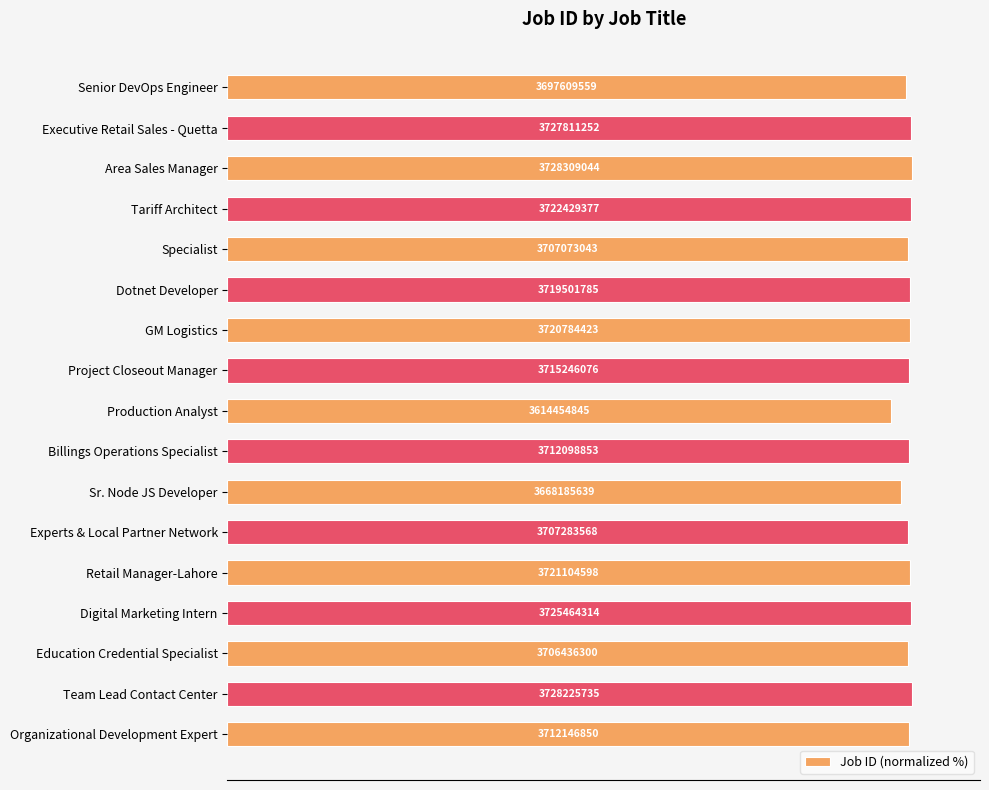

How many bars are there in total?

17